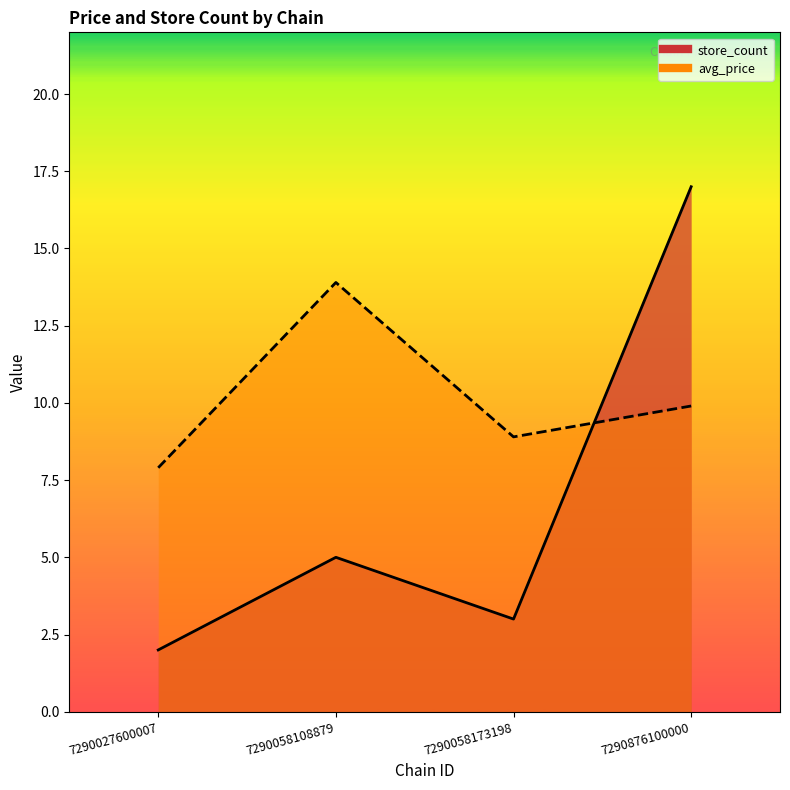

At which category is the sum across all series the highest?

7290876100000